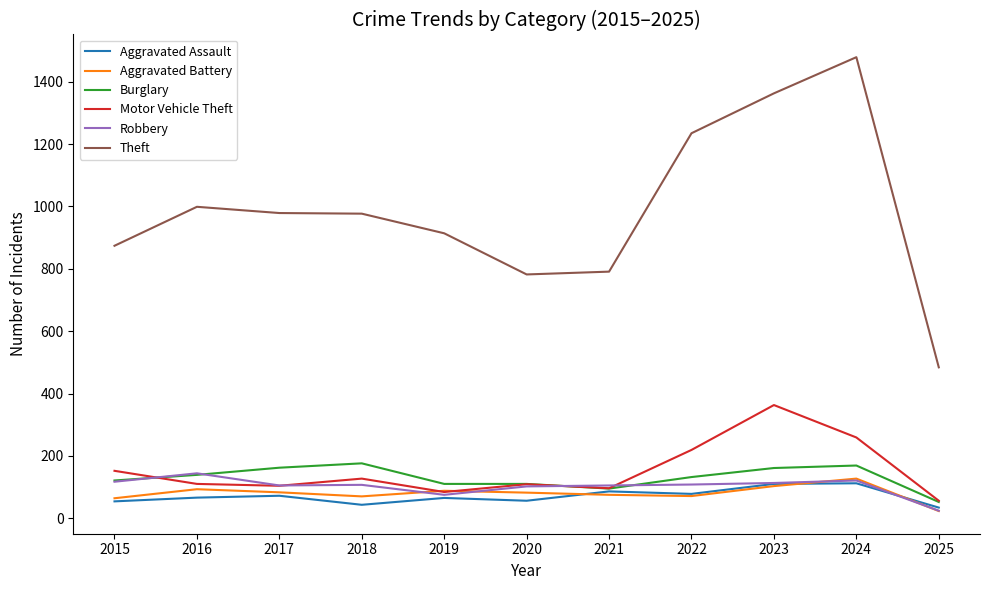

True or false: Motor Vehicle Theft and Theft cross at least once.

False